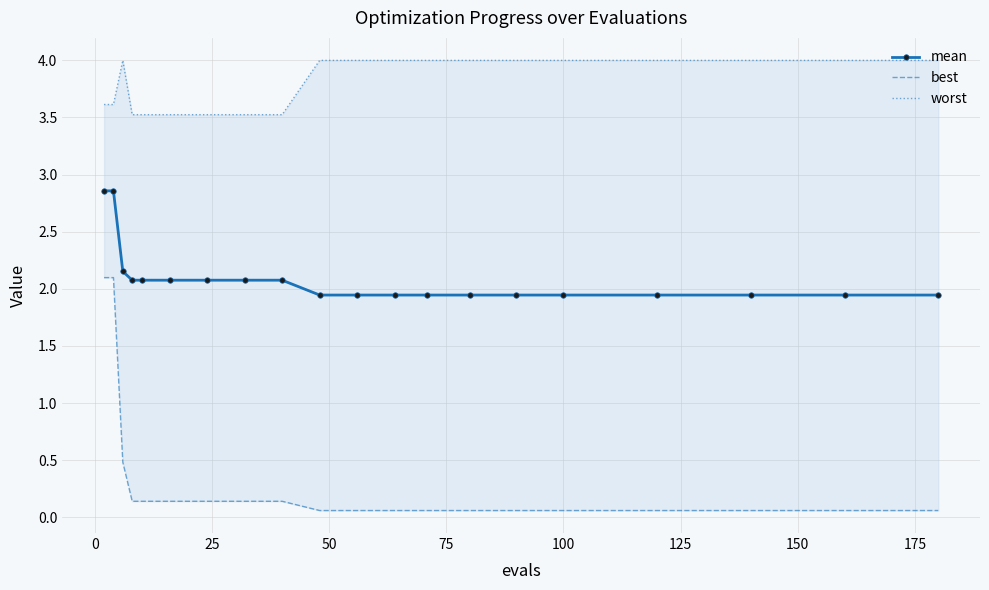

Count the number of data series in this chart.

3